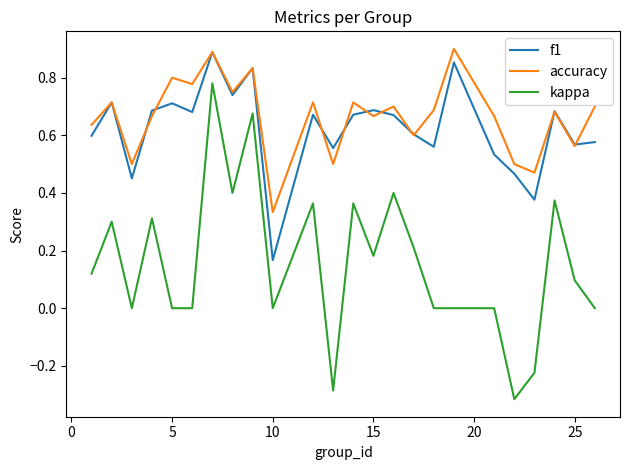

True or false: accuracy has more than 2 points higher than both neighbors.

True